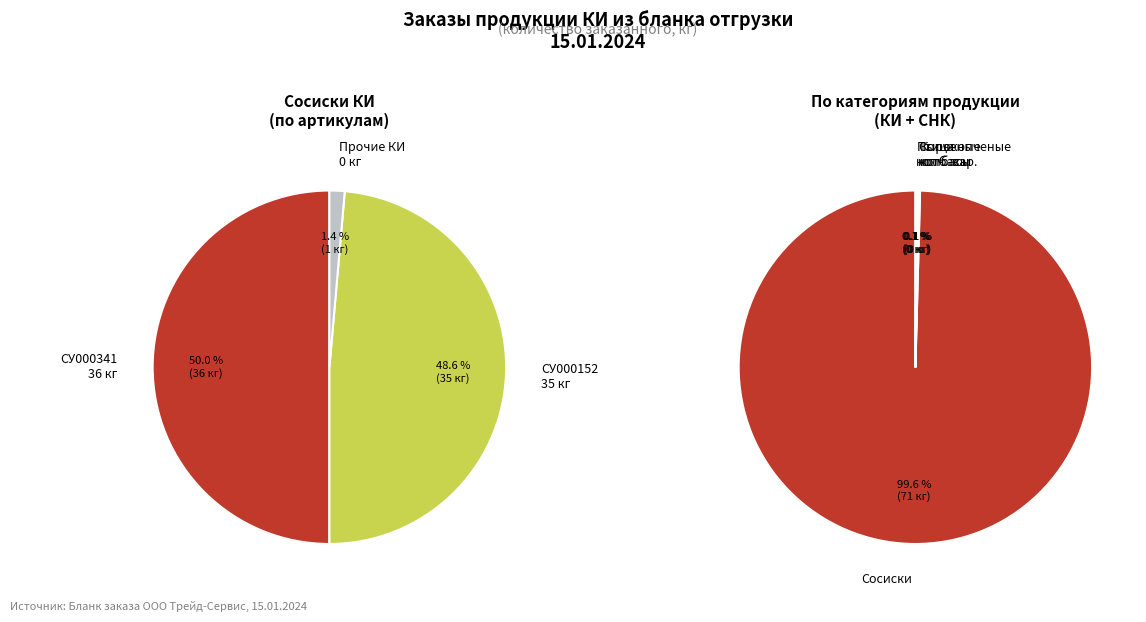

Count the number of slices in the pie.

7